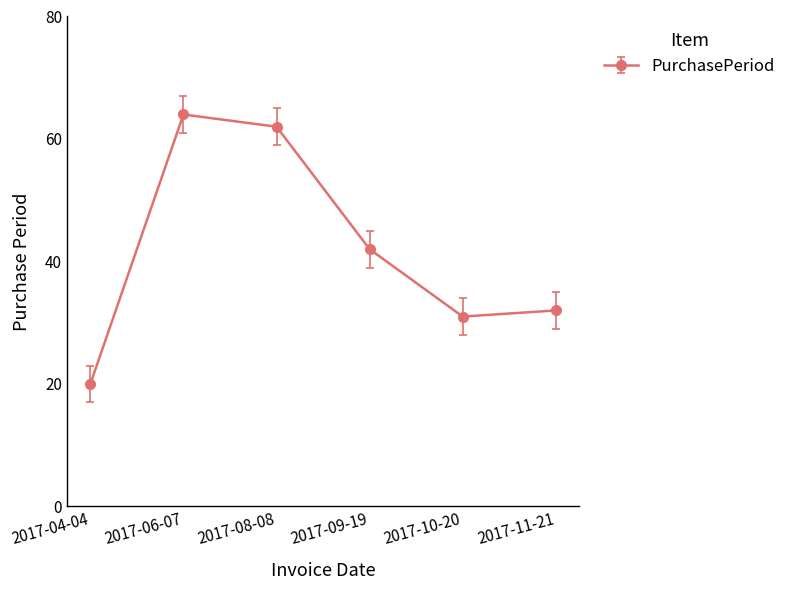

Does the chart display data point markers on the line(s)?

Yes